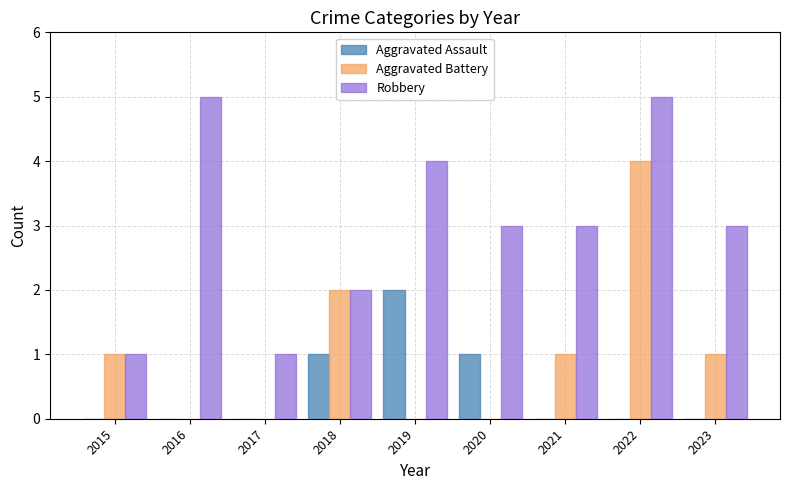

The Robbery series shows 1 at 2017. True or false?

True